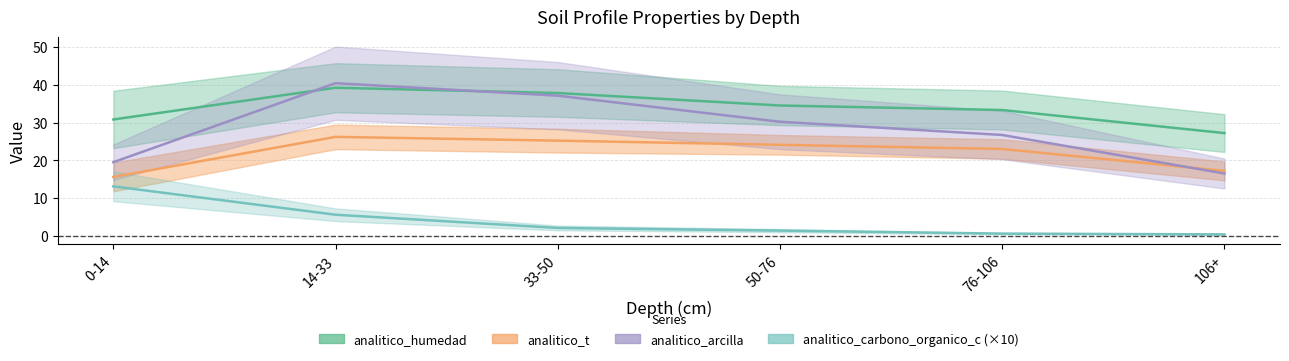

What position from the left is 0-14?

1